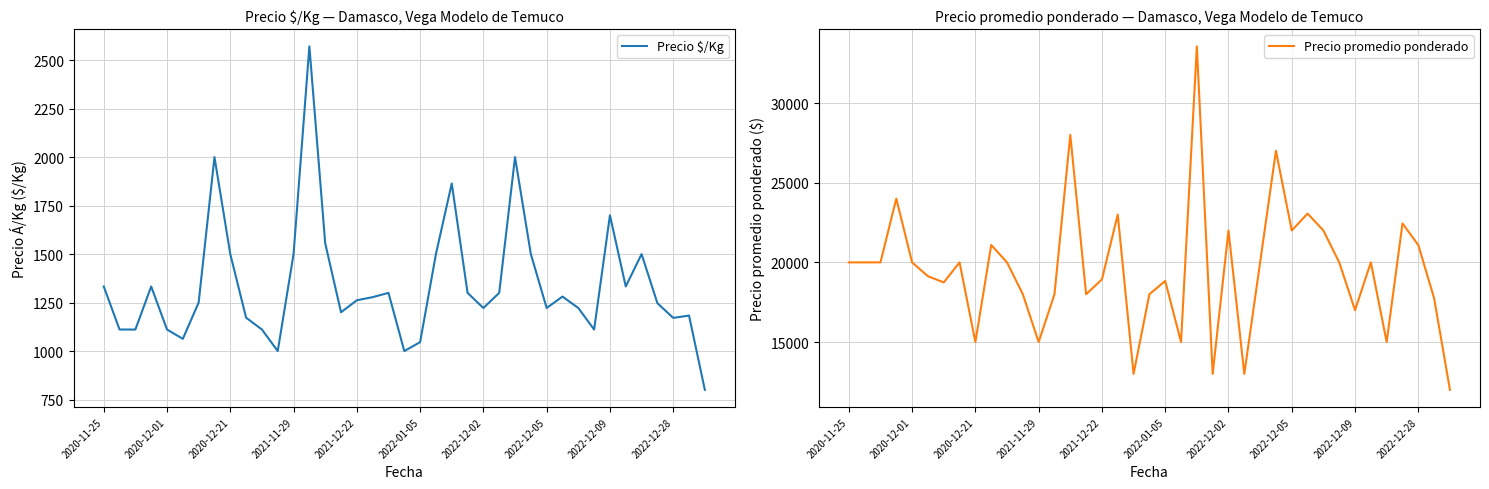

At which category is the sum across all series the highest?

22